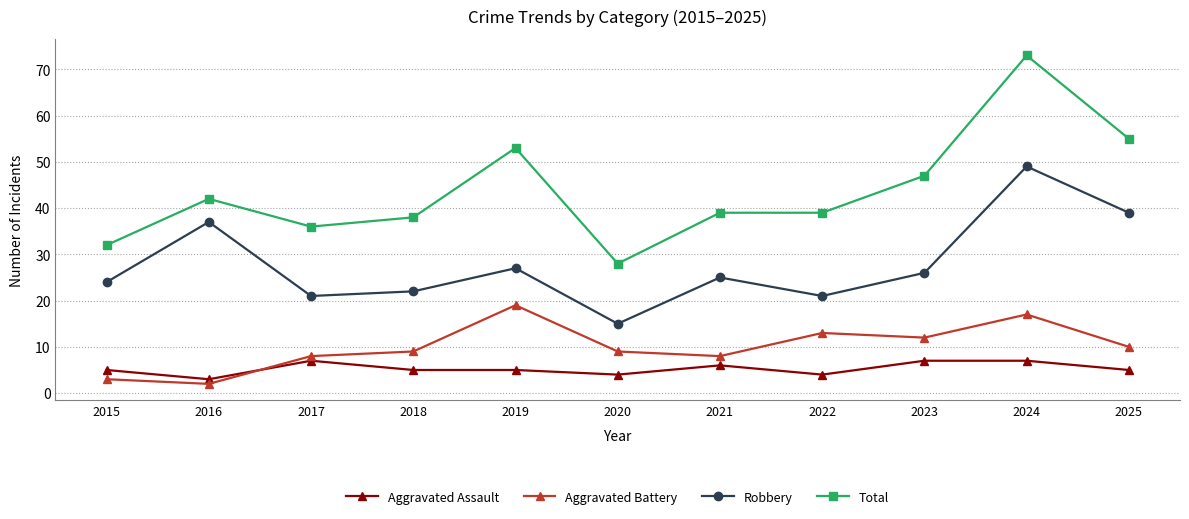

At which category does the chart reach its peak across all series?

2024